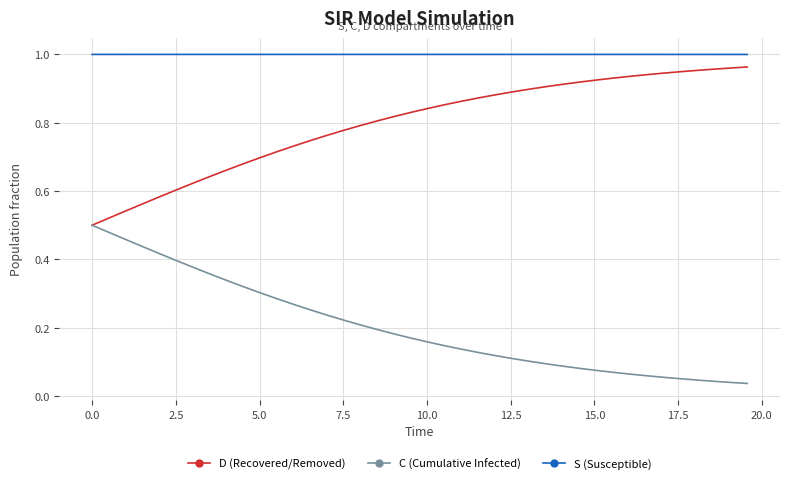

Rank the series by their average value, from highest to lowest.

S (Susceptible), D (Recovered/Removed), C (Cumulative Infected)